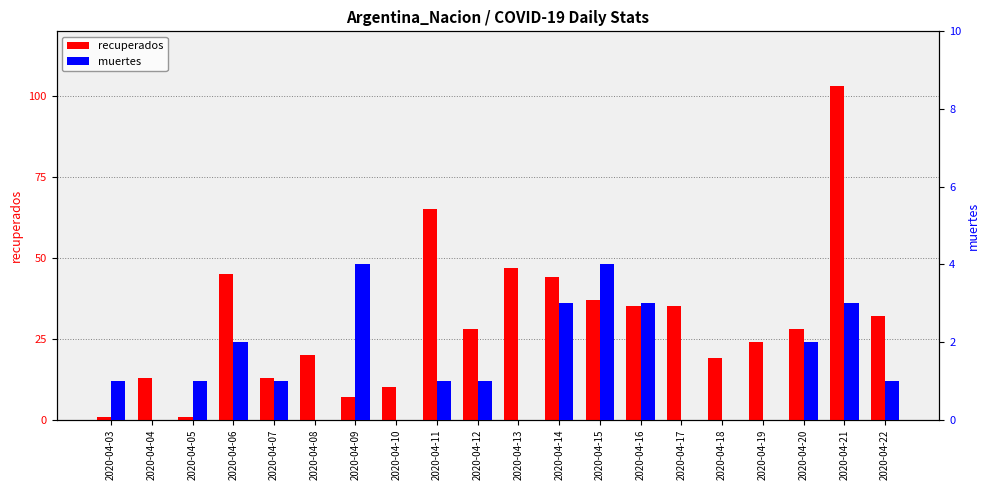

Which has a higher value, 2020-04-19 or 2020-04-05?

2020-04-19